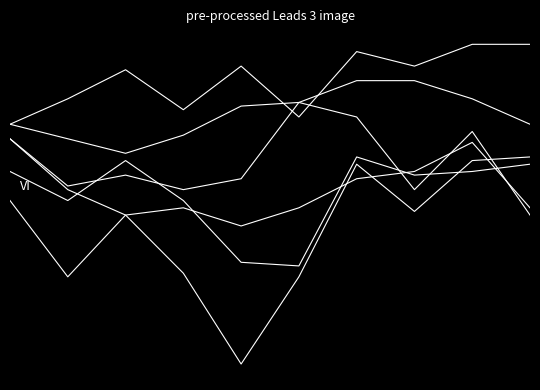

Is this an area chart (filled region under the line)?

No